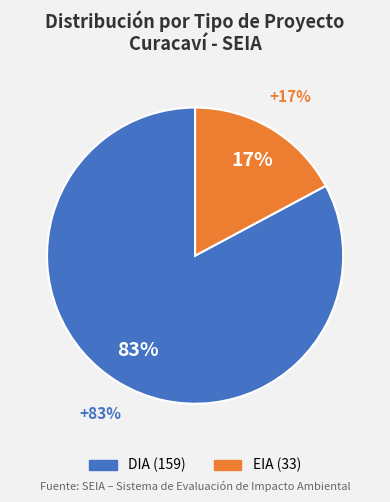

Which slice is the smallest?

EIA